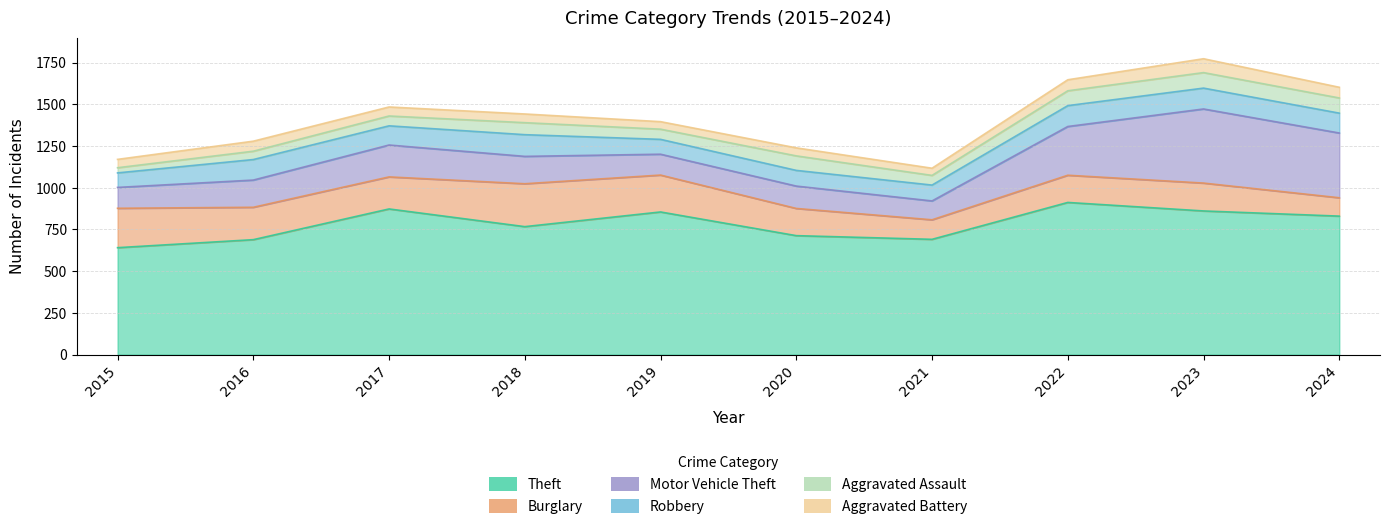

How many values in the Aggravated Battery series exceed 54?

4